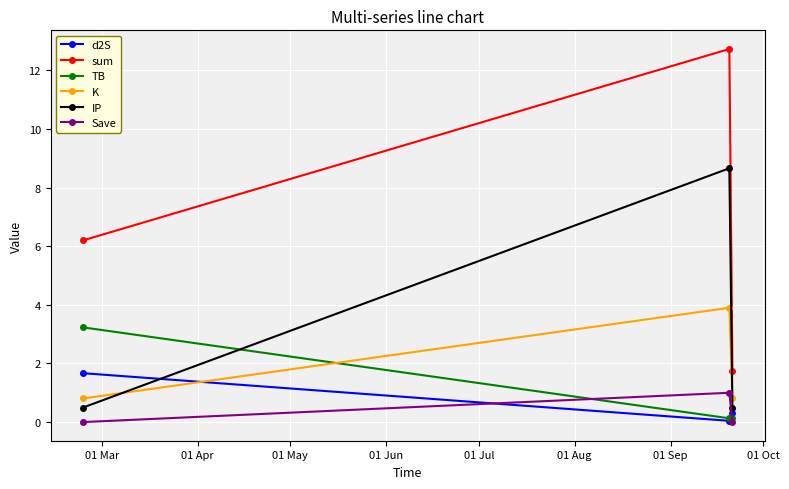

What is the value of the IP point at the 1st from the left?

0.5